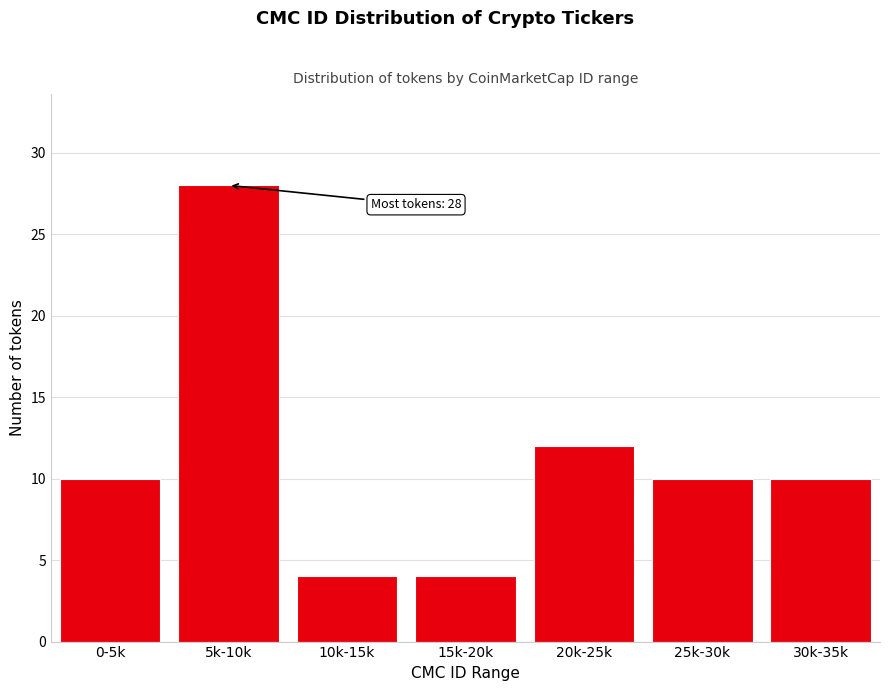

Reading right to left, transcribe all the data shown in this chart.

30k-35k=10	25k-30k=10	20k-25k=12	15k-20k=4	10k-15k=4	5k-10k=28	0-5k=10